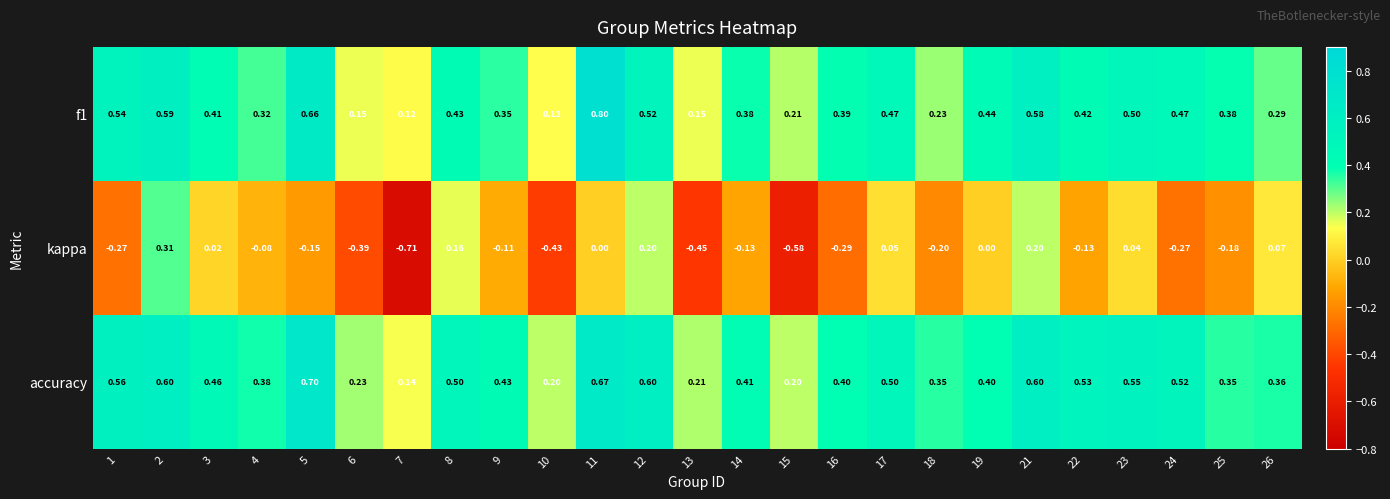

At which category does the chart reach its peak across all series?

11